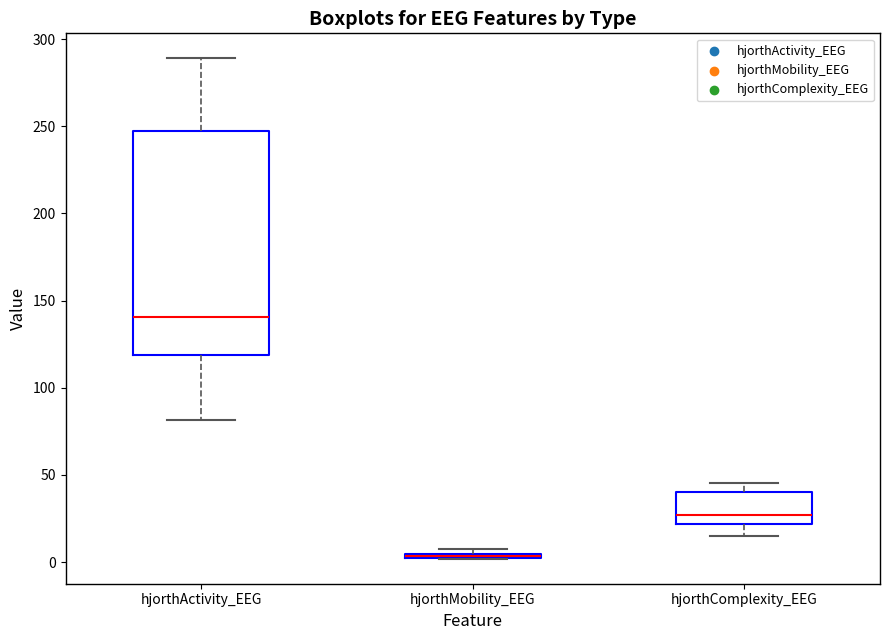

Where is the upper edge of the box for hjorthMobility_EEG on the y-axis? The values are not printed on the chart, so give them approximately, as read against the axis.

5